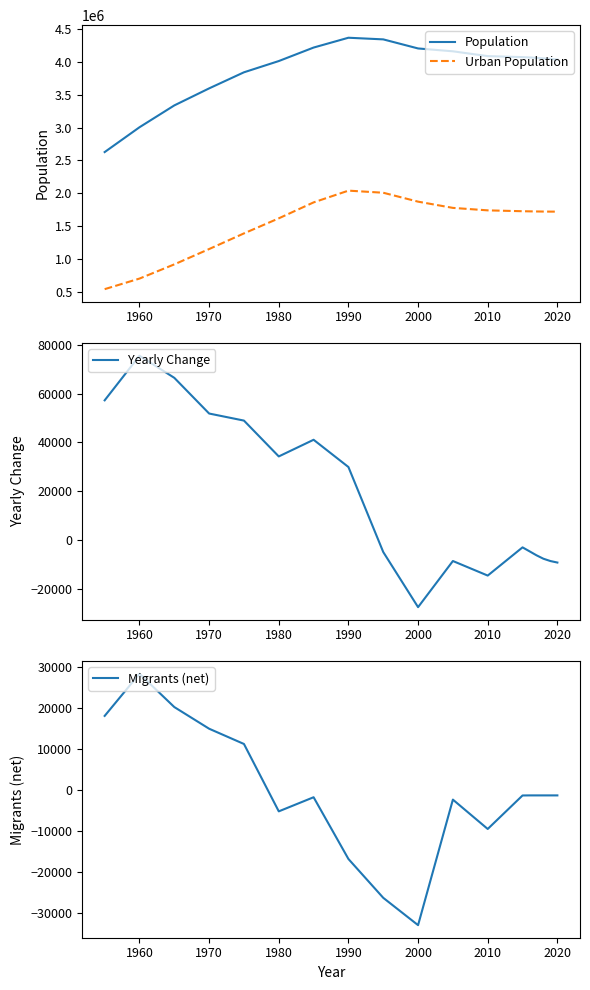

The value of Yearly Change at 2000 is -45566. True or false?

False